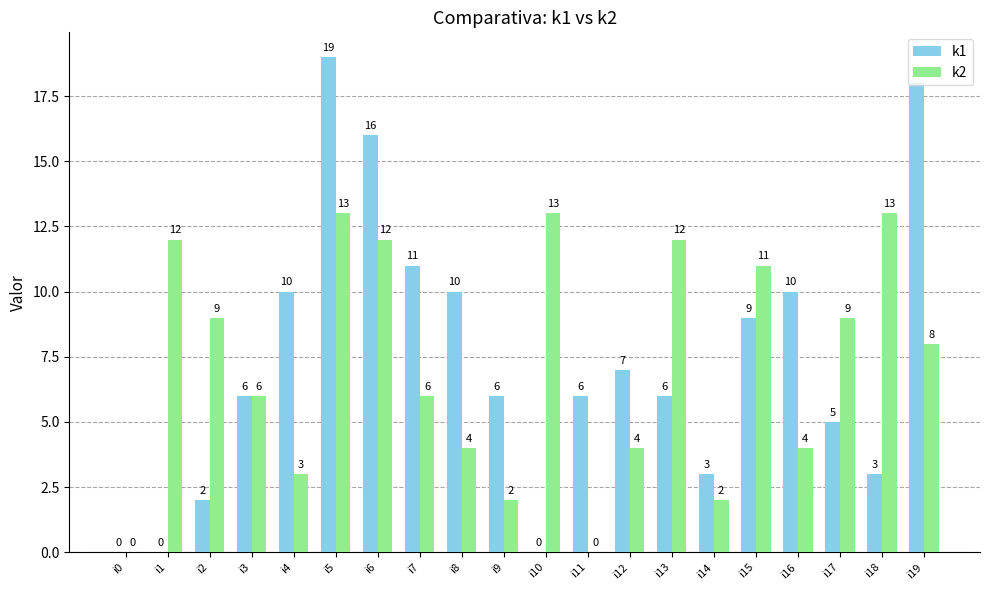

What is the approximate value of k1 at i8, to the nearest 10?

10